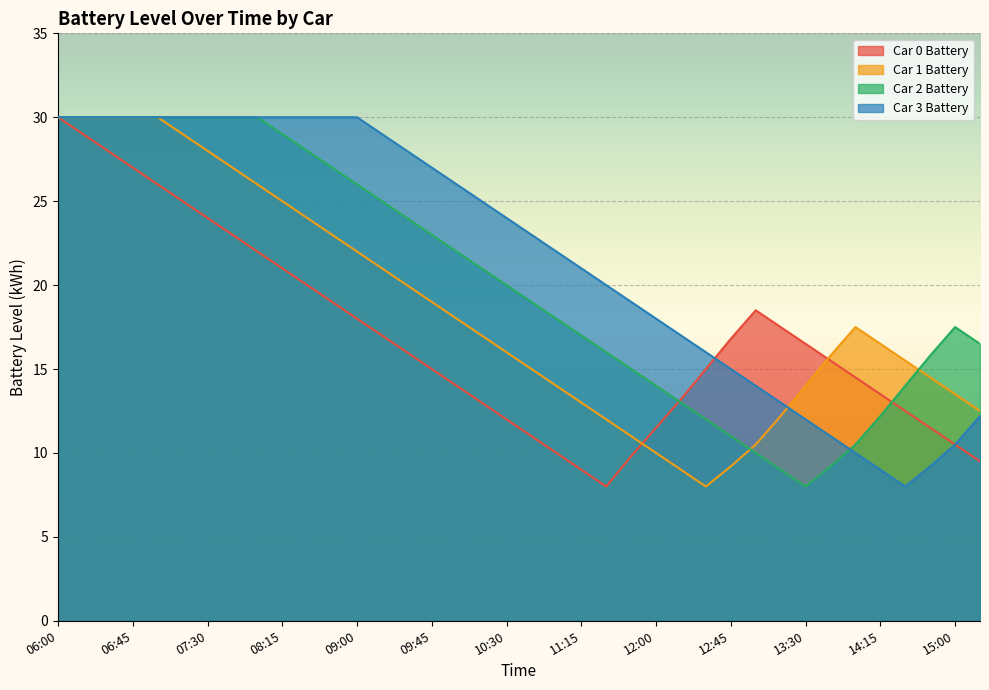

At which label is Car 0 Battery closest to 19?

08:45